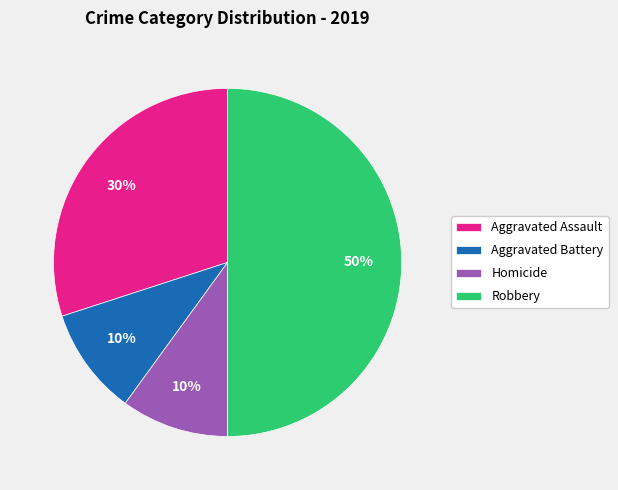

Which slice is the largest?

Robbery